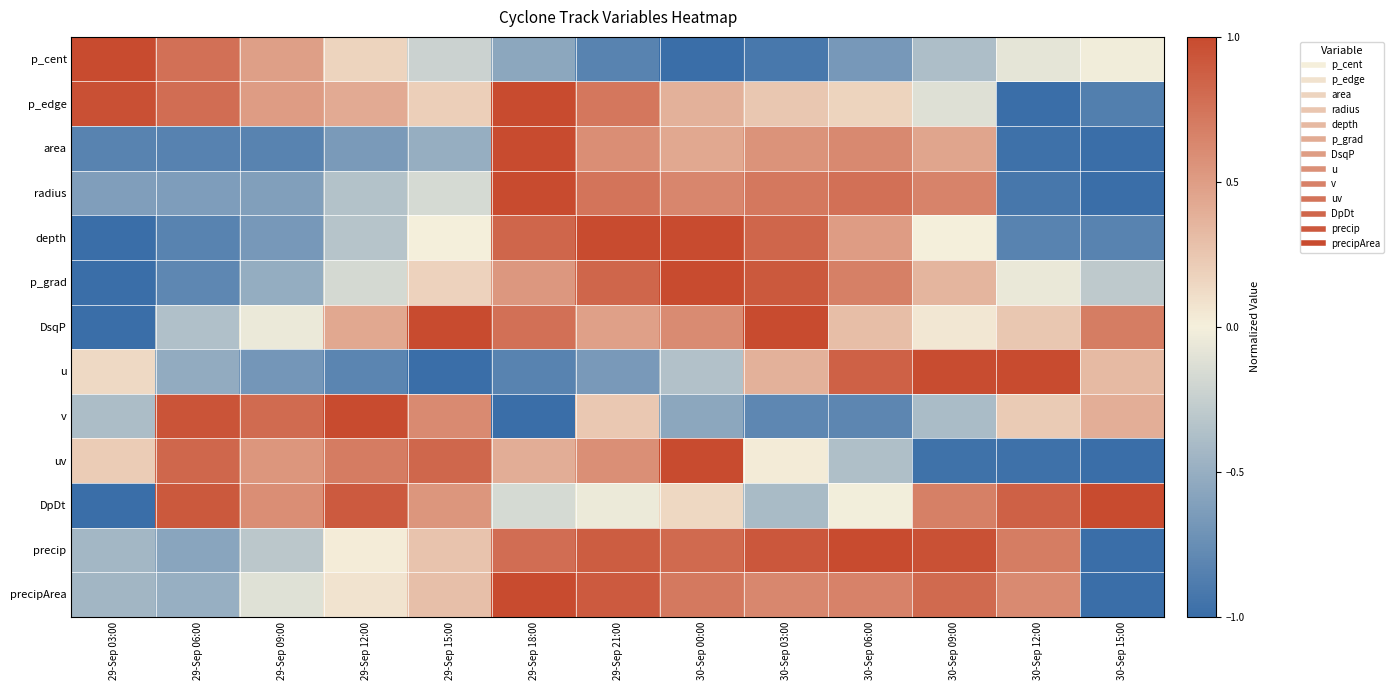

Which label corresponds to the smallest value in the chart?

30-Sep 00:00